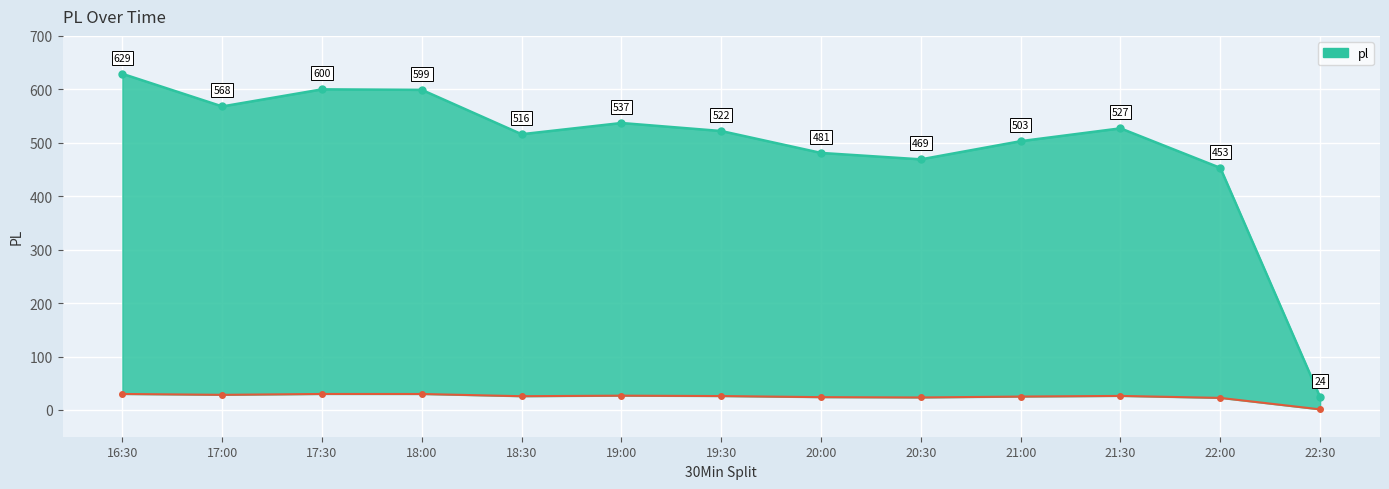

Rank the categories by value from lowest to highest.

22:30, 22:00, 20:30, 20:00, 21:00, 18:30, 19:30, 21:30, 19:00, 17:00, 18:00, 17:30, 16:30